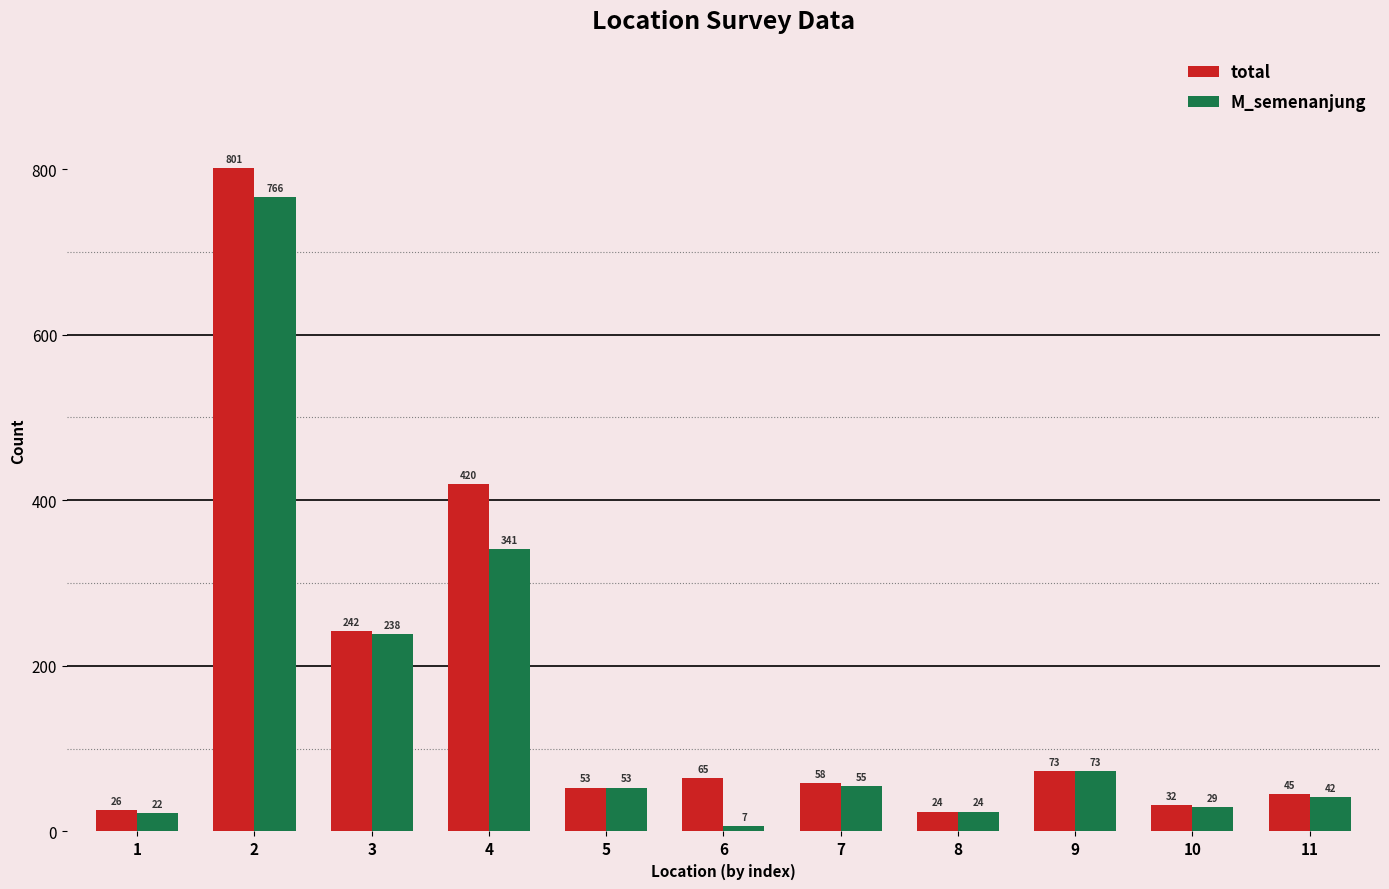

The value of total at 4 is 420. True or false?

True